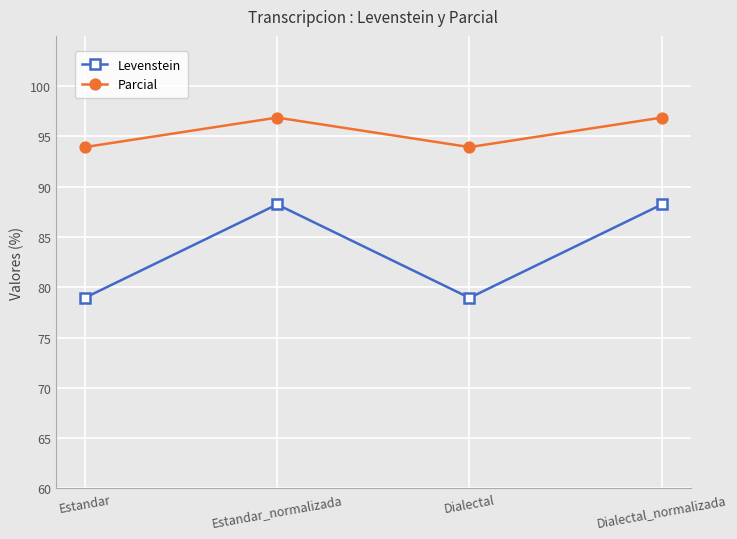

Which series has the largest total across all categories?

Parcial